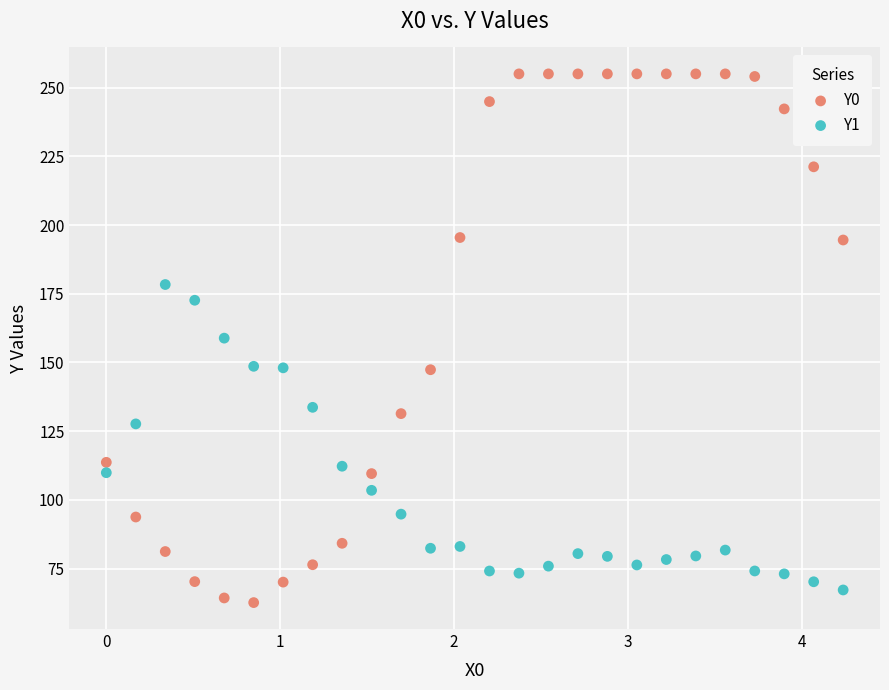

Which series reaches the minimum Y coordinate?

Y0